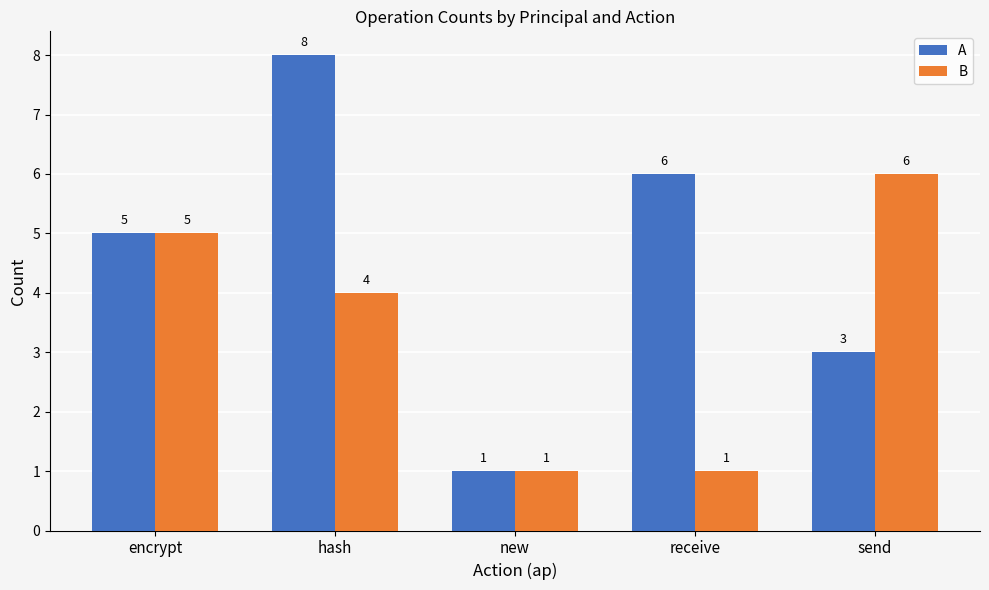

Reading right to left, what are all the values shown in this chart?

A: send=3	receive=6	new=1	hash=8	encrypt=5
B: send=6	receive=1	new=1	hash=4	encrypt=5